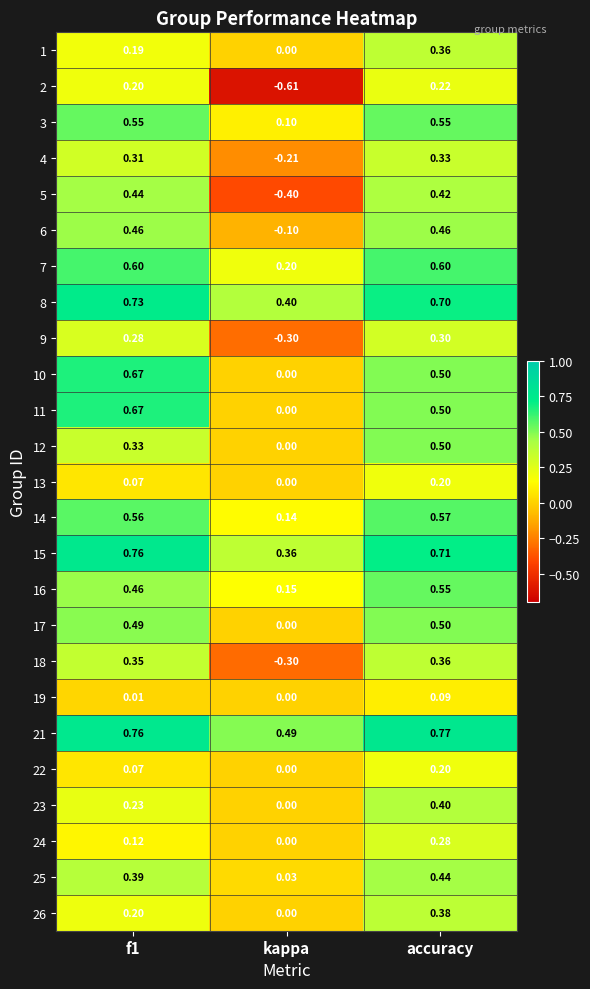

Which label corresponds to the smallest value in the chart?

kappa